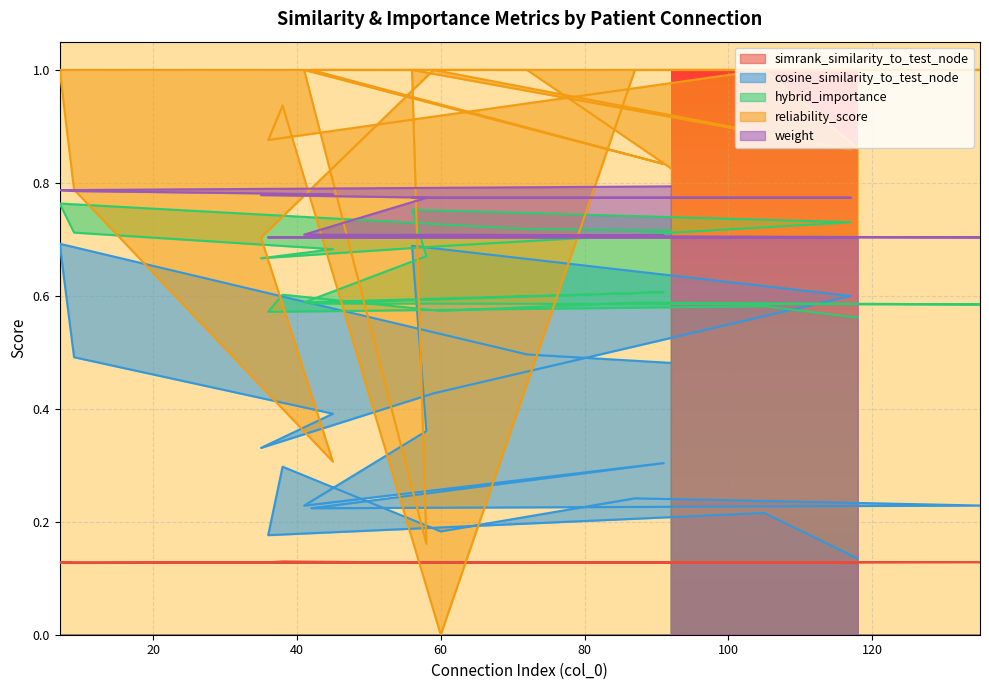

Which series has the widest spread of values?

reliability_score